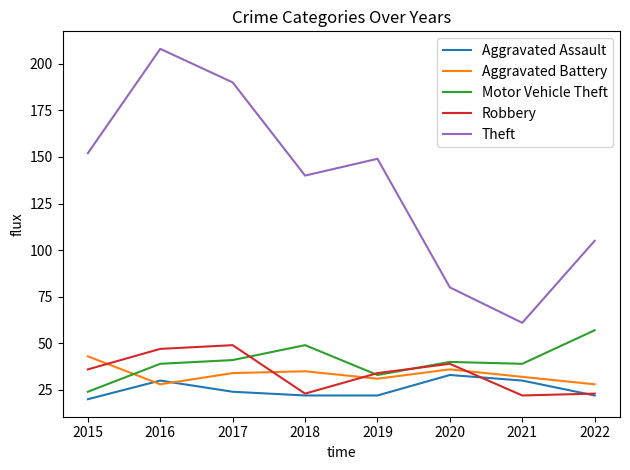

True or false: Aggravated Assault and Motor Vehicle Theft cross at least once.

False